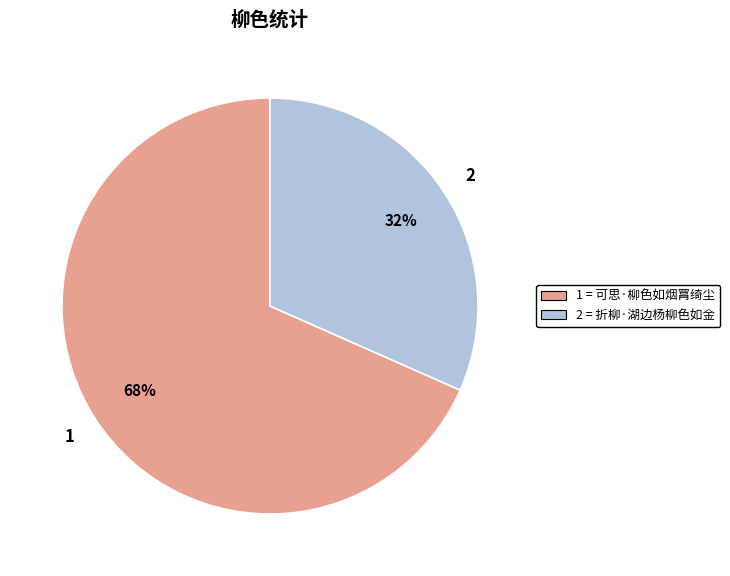

How many segments does this pie chart have?

2